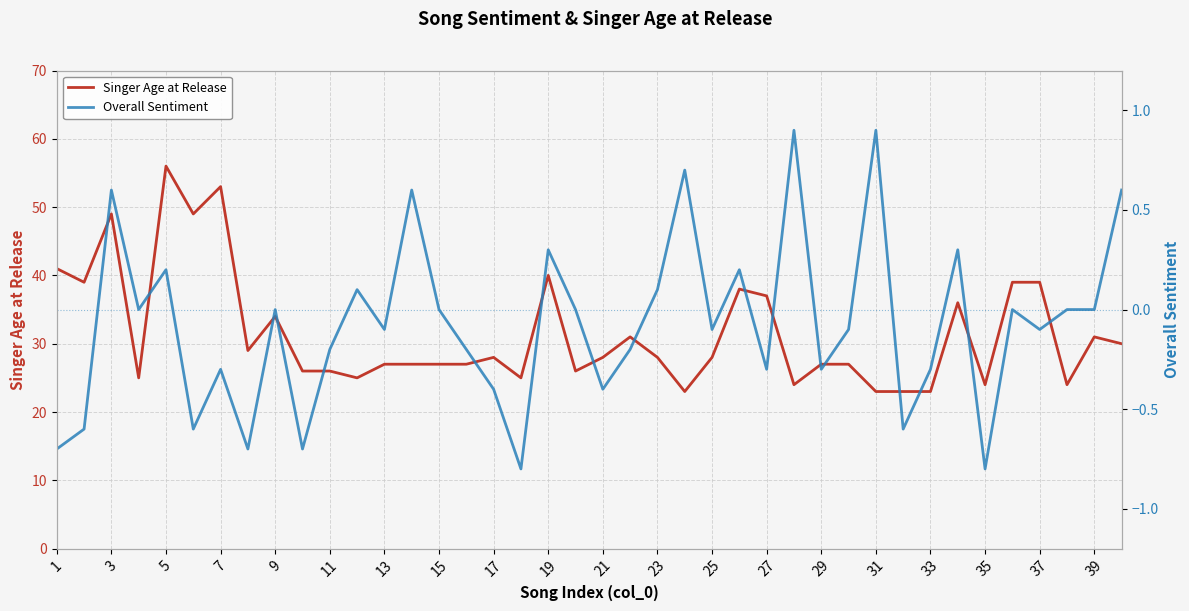

What is the maximum value for Singer Age at Release?

56